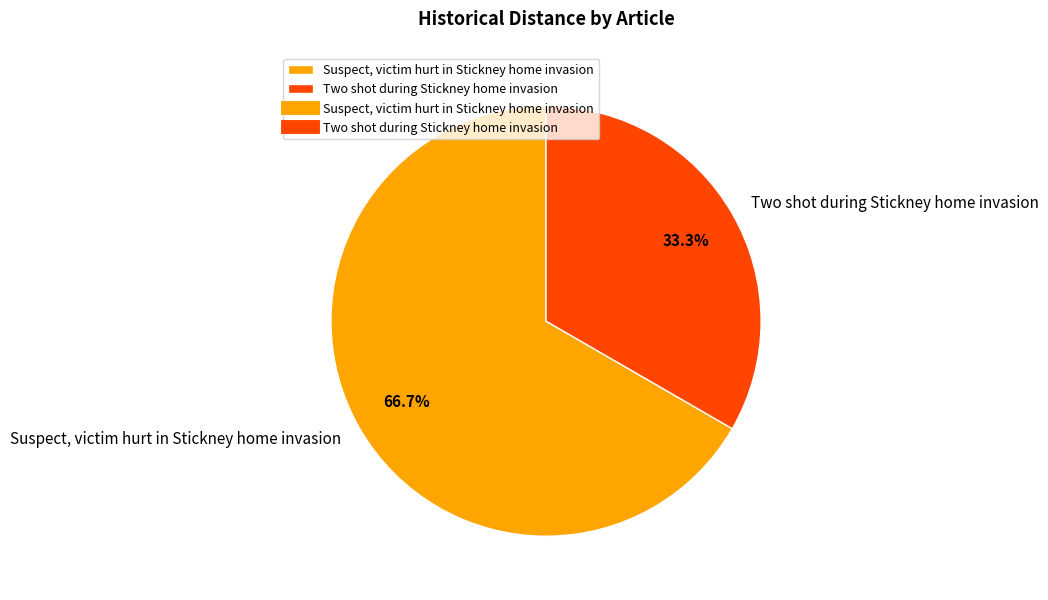

To the nearest percent, what is the average slice percentage?

50%